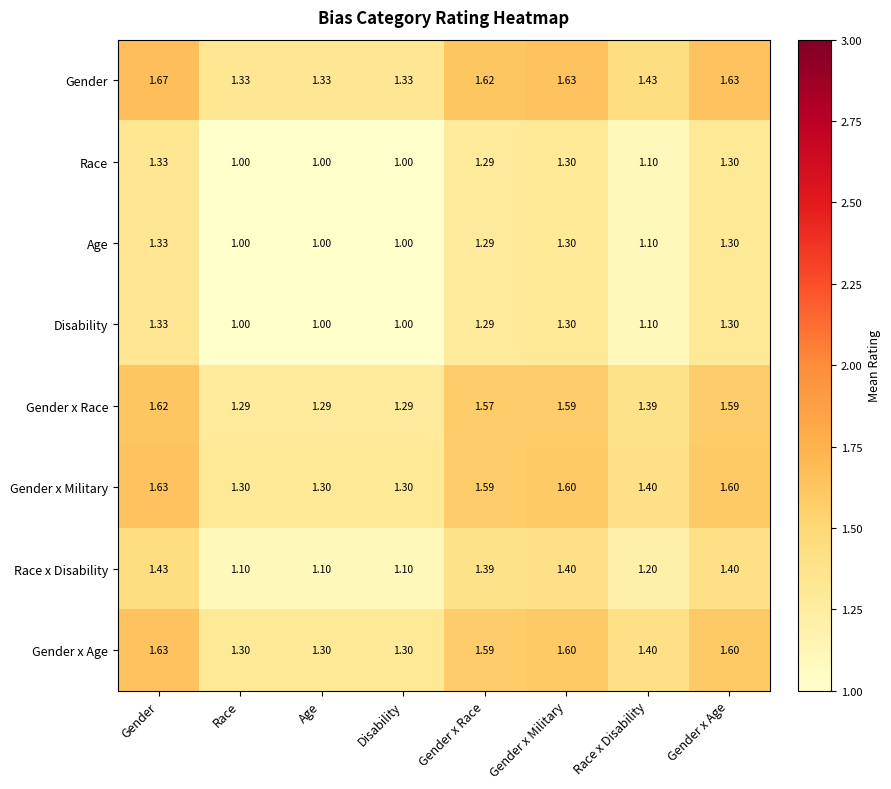

At which category is the sum across all series the highest?

Gender